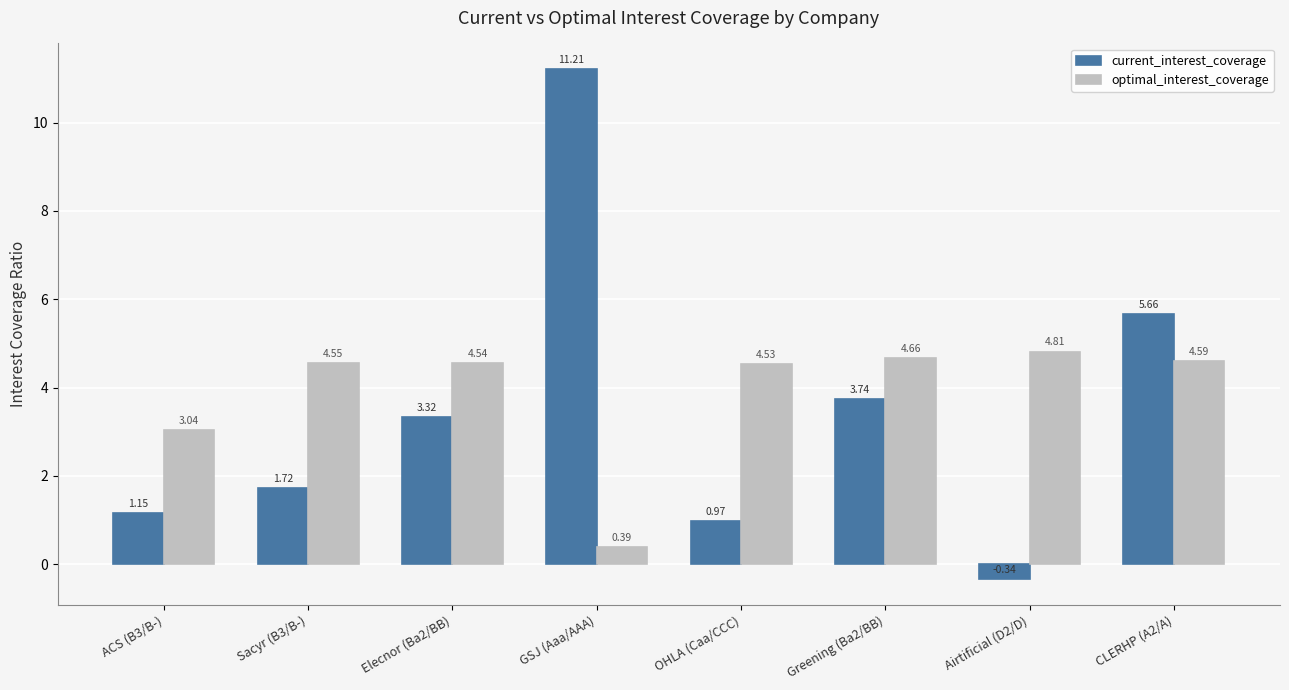

What is the difference between the current_interest_coverage values at Airtificial (D2/D) and Sacyr (B3/B-)?

2.1